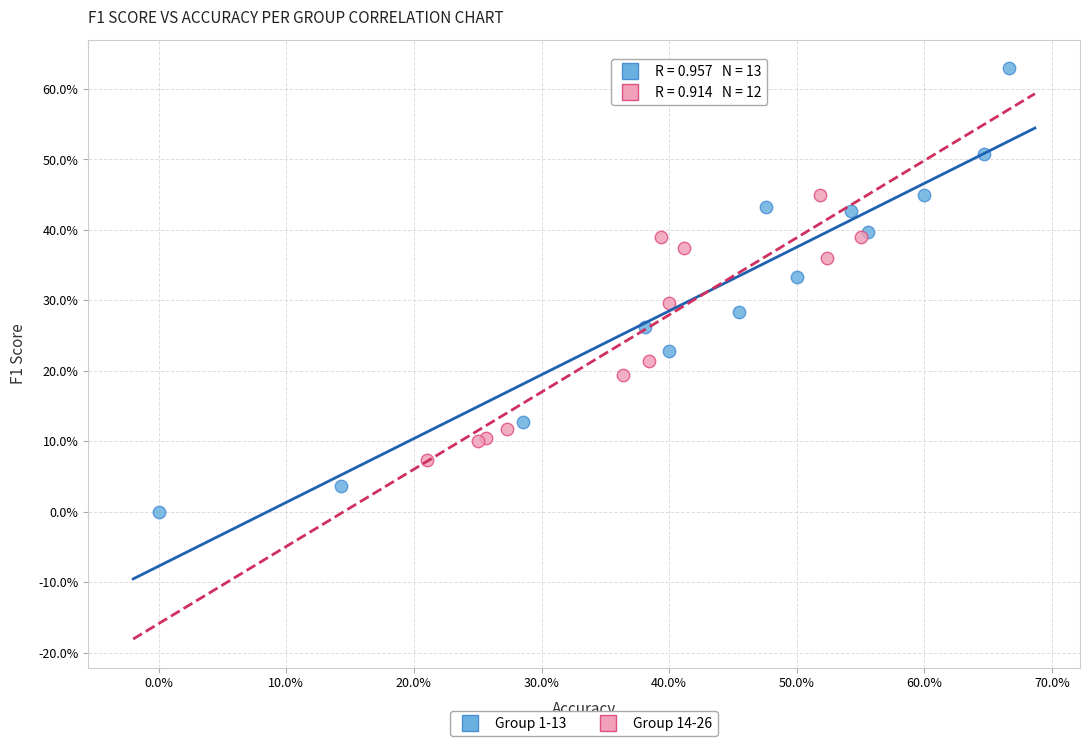

Which series reaches the maximum Y coordinate?

Group 1-13